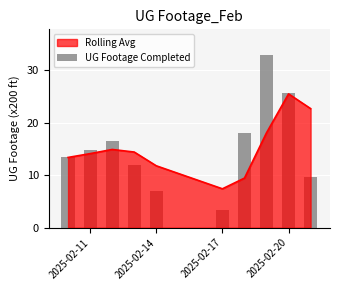

Which category has the lowest value in the Rolling Avg series?

2025-02-17